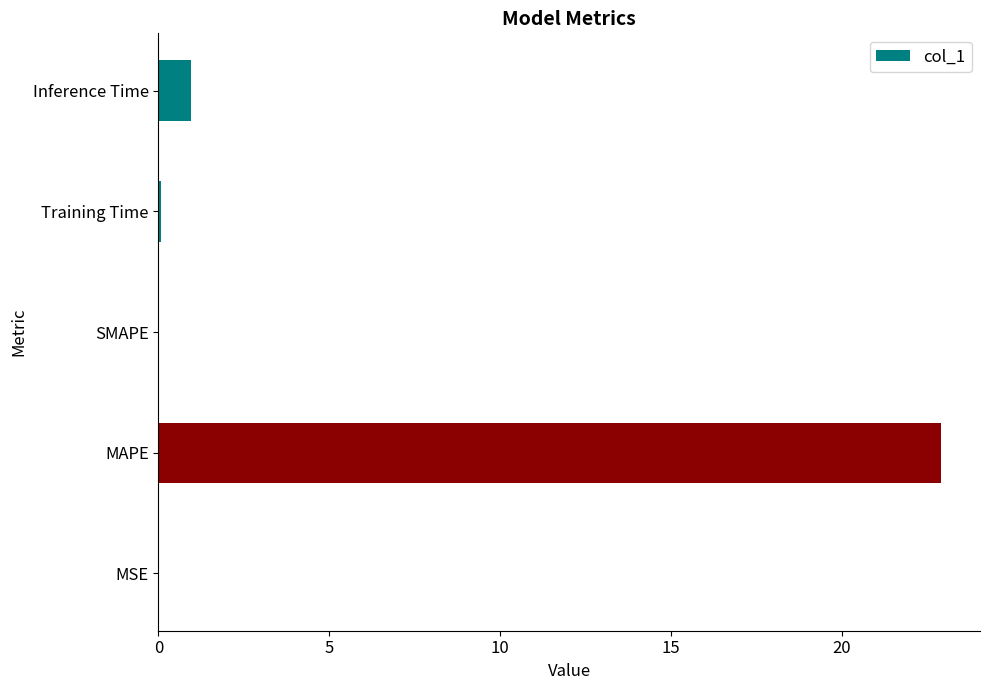

What is the sum of the values at MAPE and SMAPE?

22.9